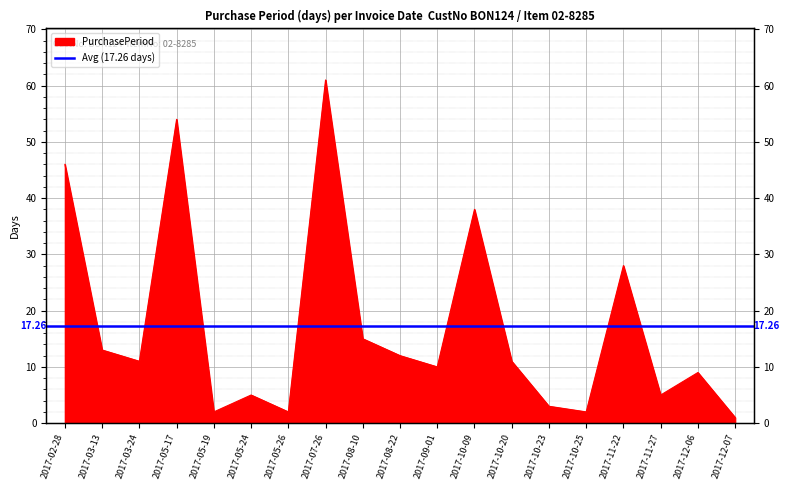

What is the label of the 8th point from the left?

2017-07-26